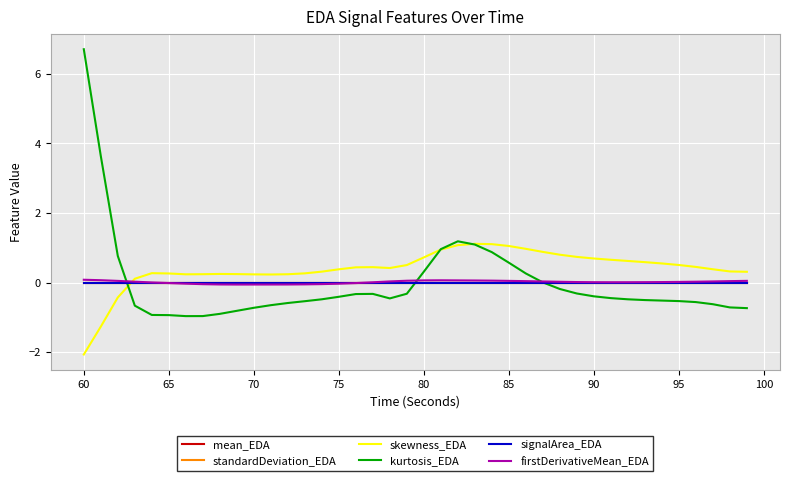

True or false: skewness_EDA and signalArea_EDA cross at least once.

True